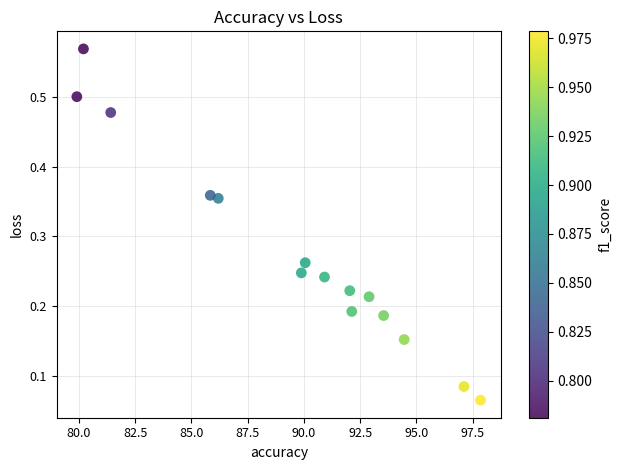

What is the range of X values (max minus min)?

17.9